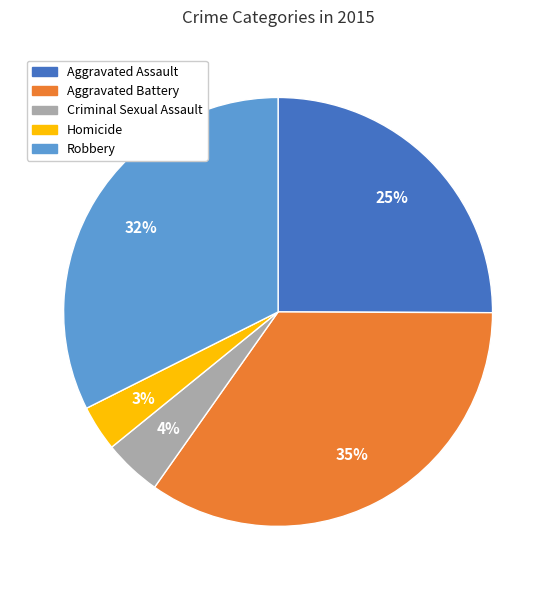

Which has a higher value, Aggravated Battery or Robbery?

Aggravated Battery